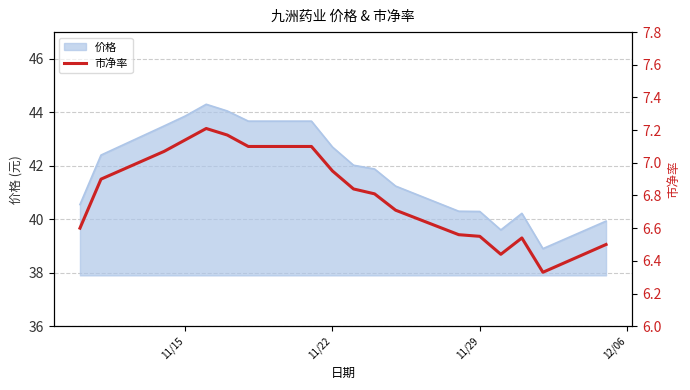

What is the difference between the maximum and minimum values?

0.9